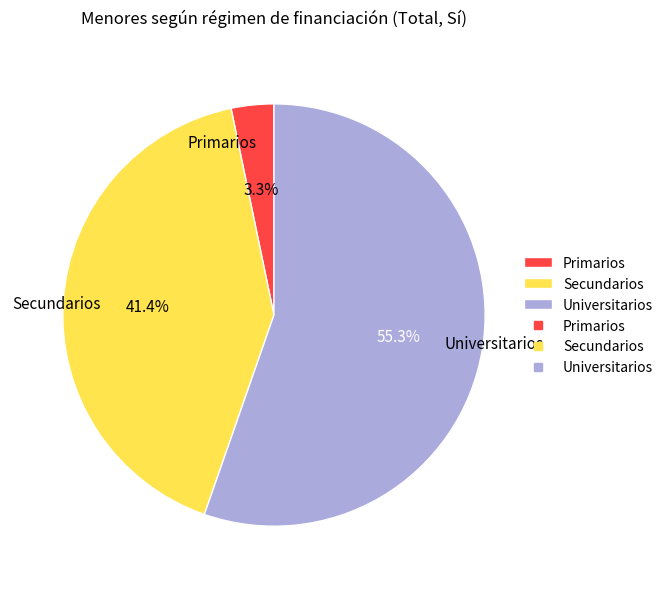

Which slice is the largest?

Universitarios